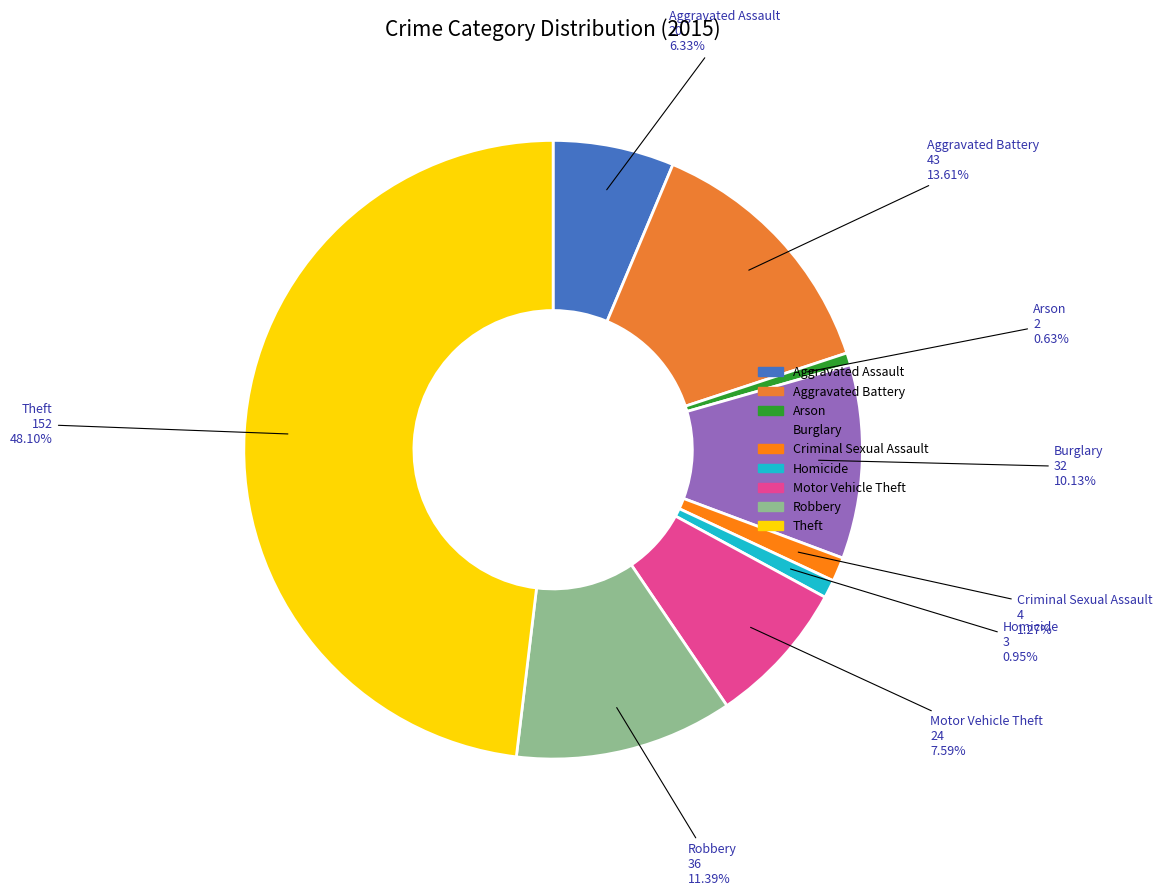

Is the sum of Motor Vehicle Theft and Aggravated Battery greater than half?

No